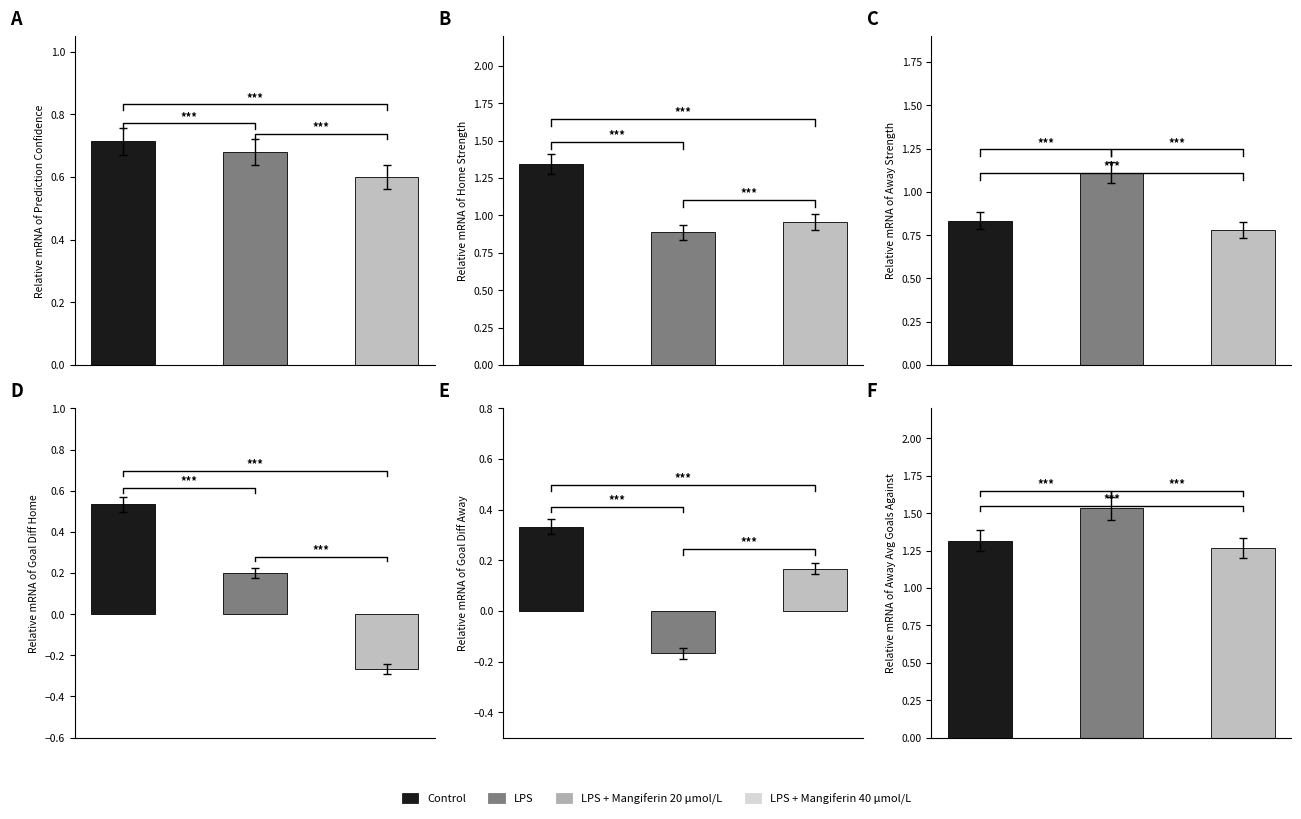

Reading left to right, what are all the values shown in this chart?

prediction_confidence: 0.7	0.7	0.6
home_strength: 1.3	0.9	1.0
away_strength: 0.8	1.1	0.8
goal_difference_home: 0.5	0.2	-0.3
goal_difference_away: 0.3	-0.2	0.2
away_avg_goals_against: 1.3	1.5	1.3